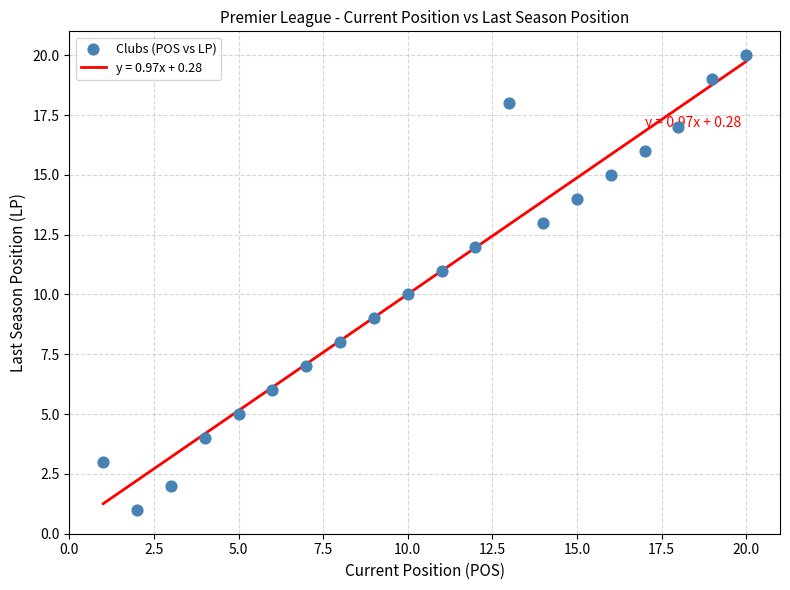

What is the range of Y values (max minus min)?

19